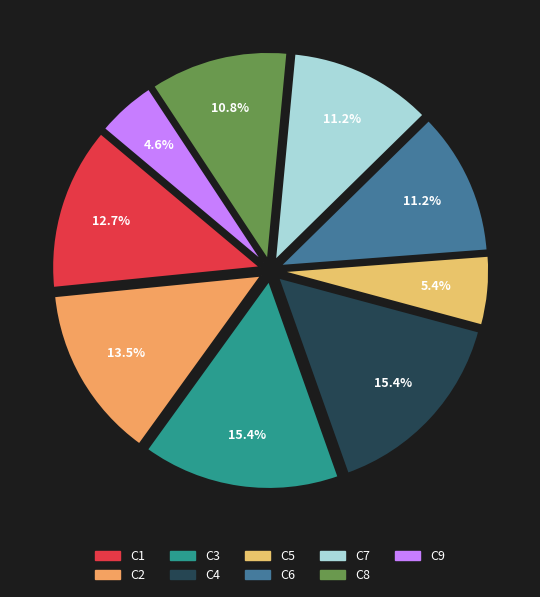

Count the number of slices in the pie.

9